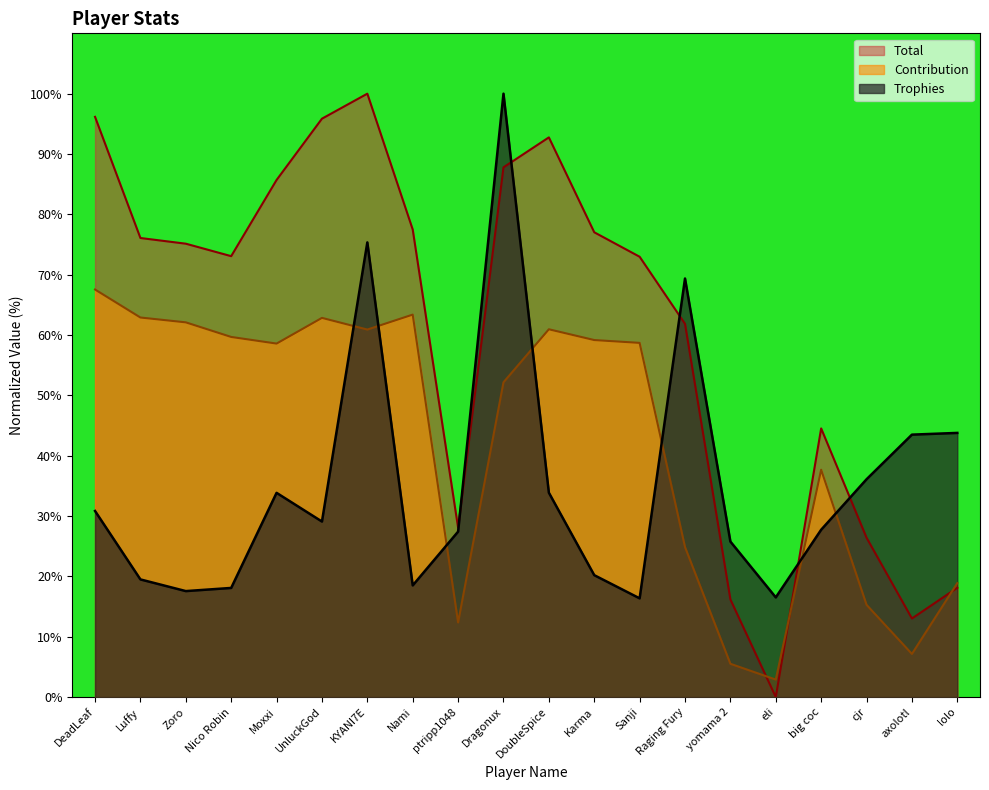

The value of Total at eli is 0.0. True or false?

True